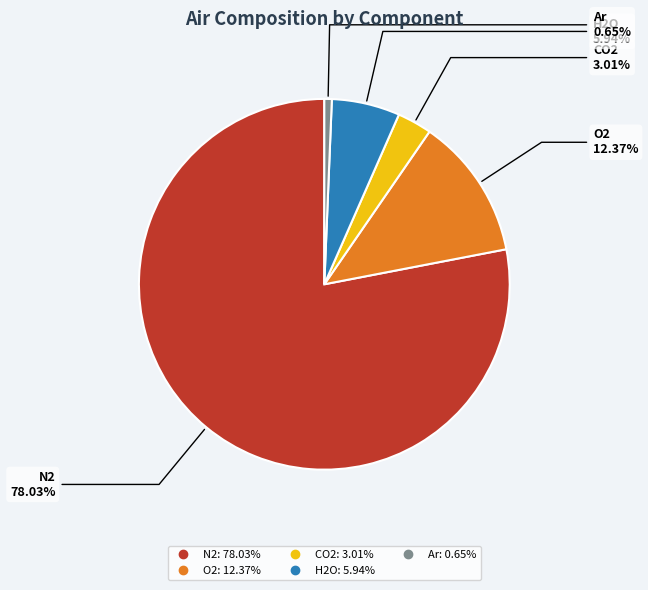

Rank the categories by value from lowest to highest.

Ar, CO2, H2O, O2, N2